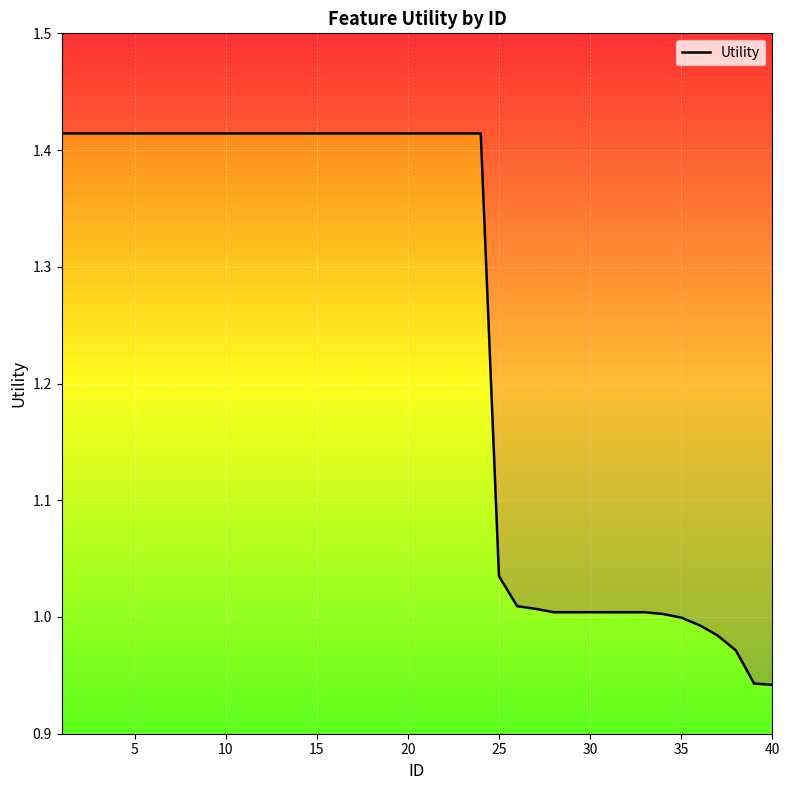

What is the average value?

1.2